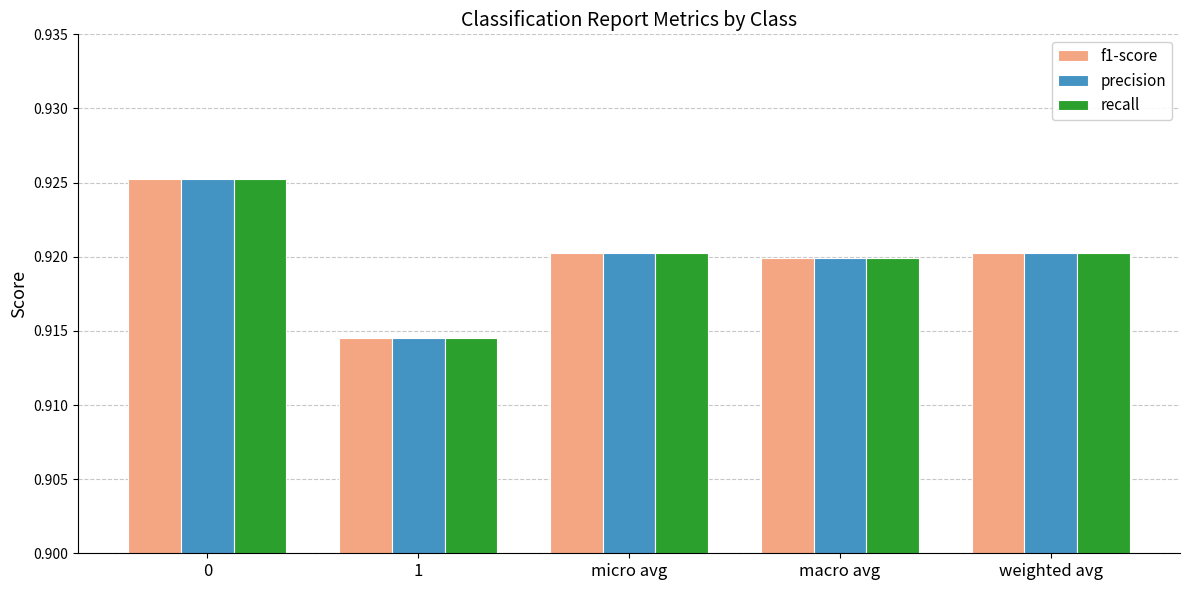

The recall series shows 0.3 at micro avg. True or false?

False